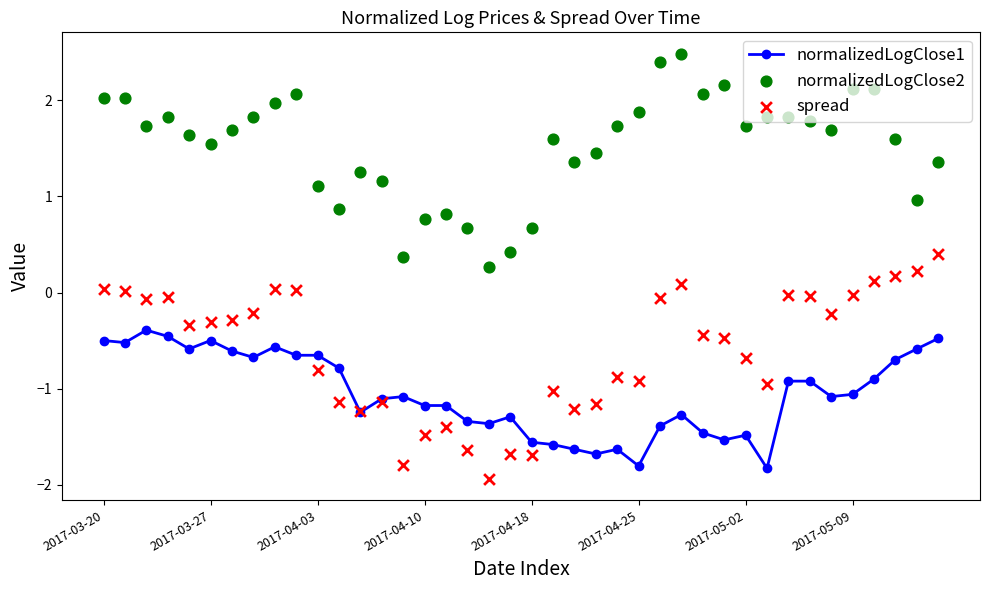

Which series contains the lowest Y value?

spread